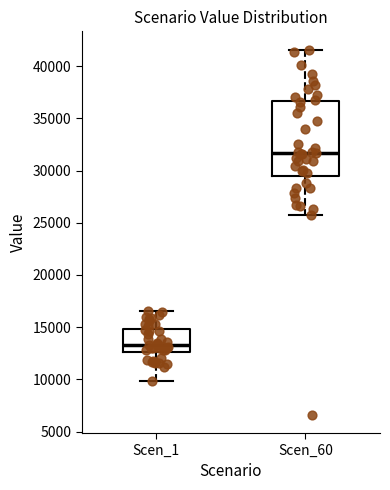

Reading left to right, transcribe this box plot: for each box, give where its median line is, the range the box spans, and where its two whiskers end, as read against the y-axis. The values are not printed on the chart, so give them approximately, as read against the axis.

Scen_1: median 13500, box 12500 to 15000, whiskers 10000 to 16500
Scen_60: median 31500, box 29500 to 36500, whiskers 25500 to 41500